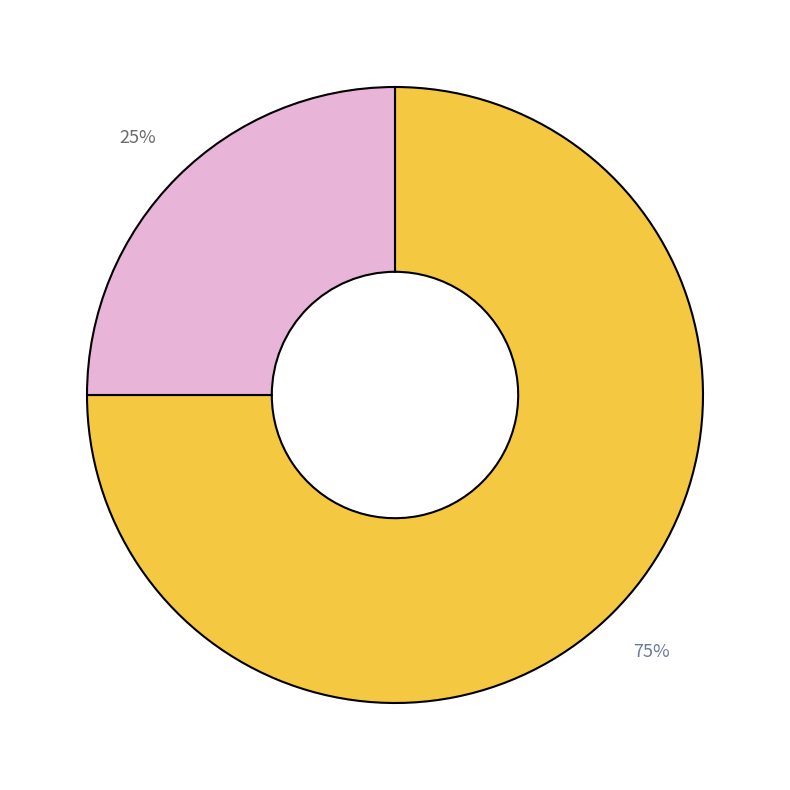

To the nearest percent, what is the average slice percentage?

50%